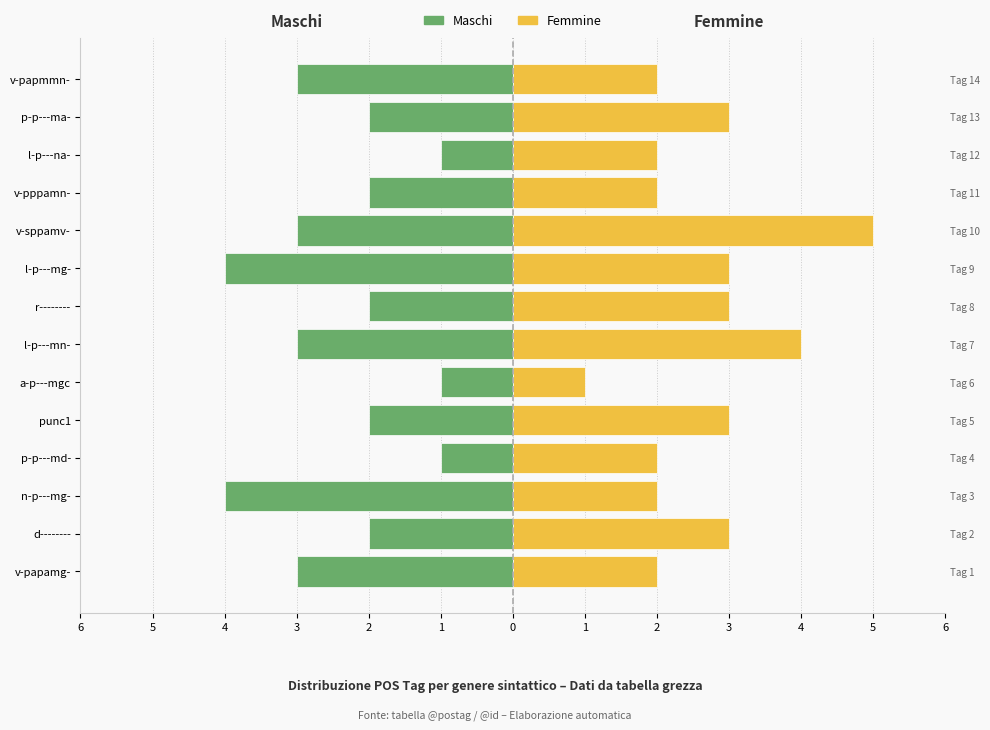

Is it true that Maschi equals -2 at v-pppamn-?

True